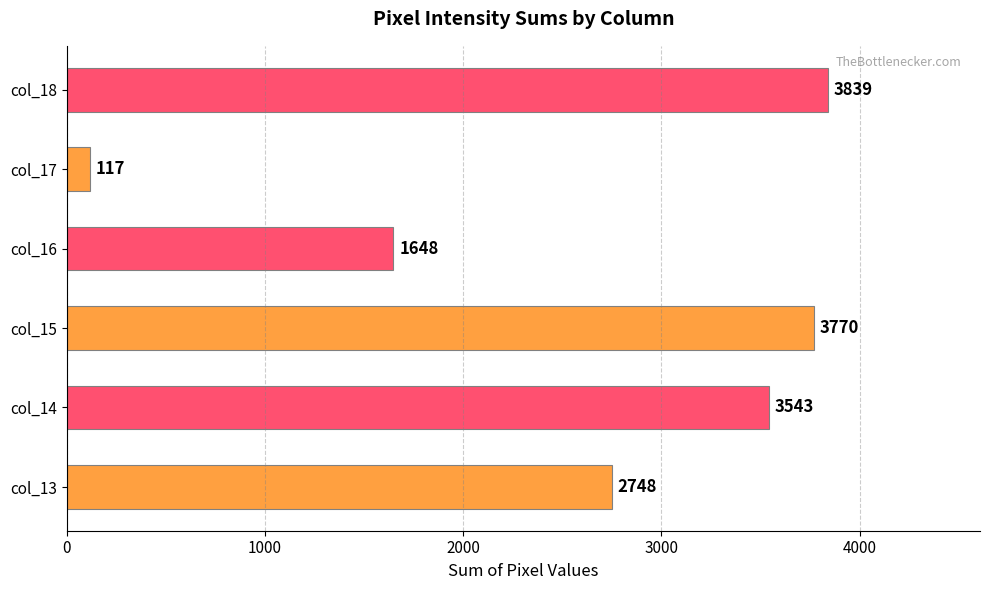

Reading bottom to top, extract all data points from this chart.

2748	3543	3770	1648	117	3839